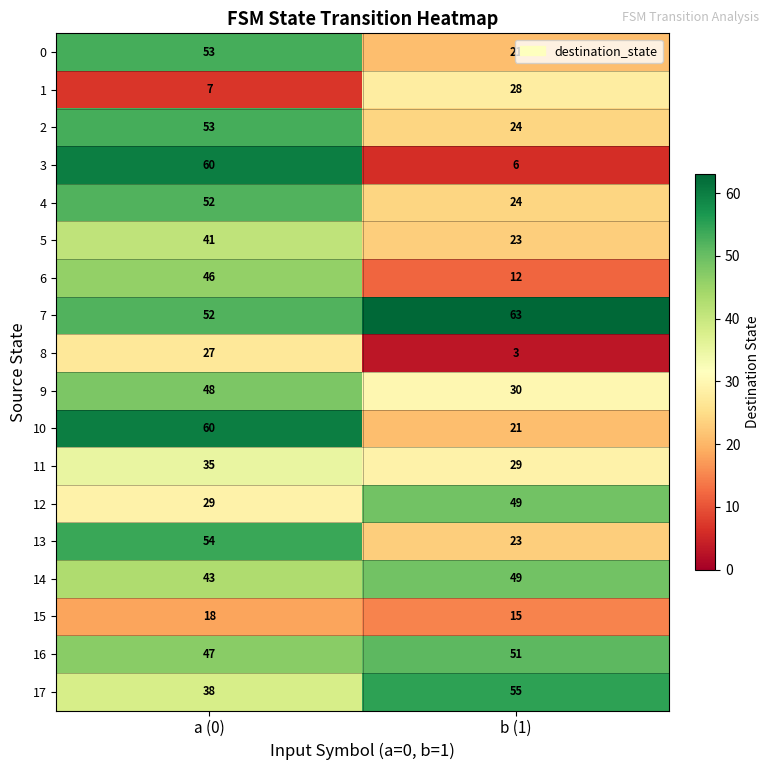

Which series has the widest spread of values?

row_3